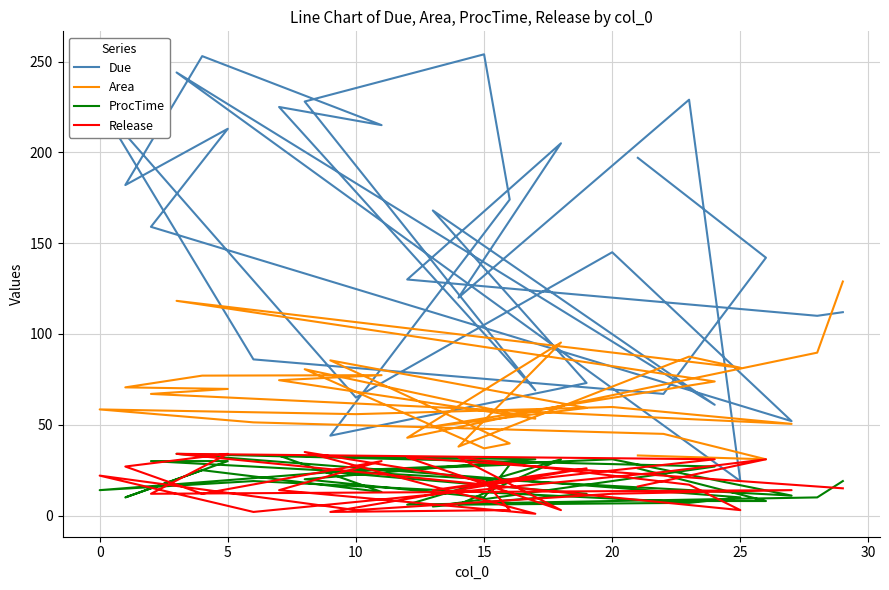

The ProcTime series shows 2.7 at 15. True or false?

False